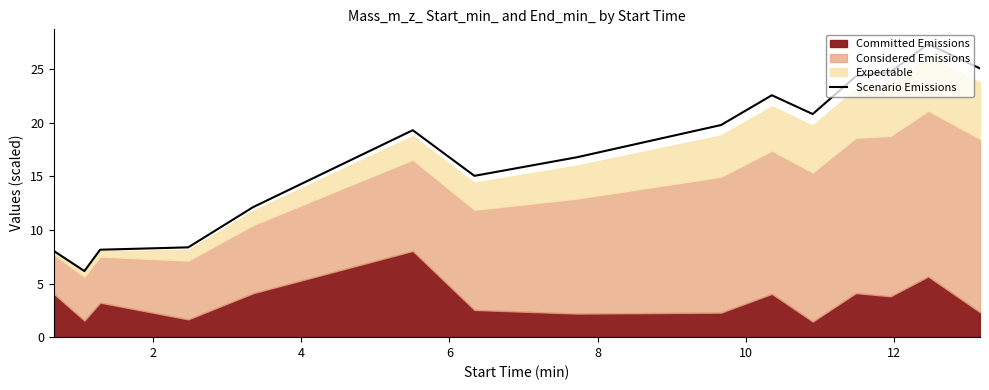

What is the maximum value for Scenario Emissions?

27.3